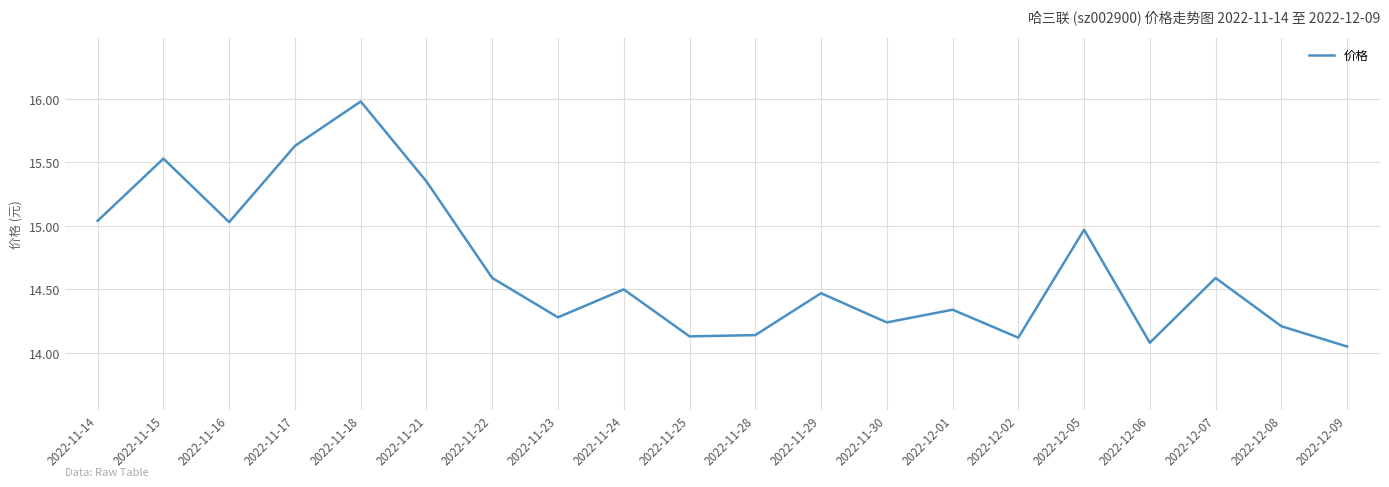

What position from the left is 2022-11-18?

5